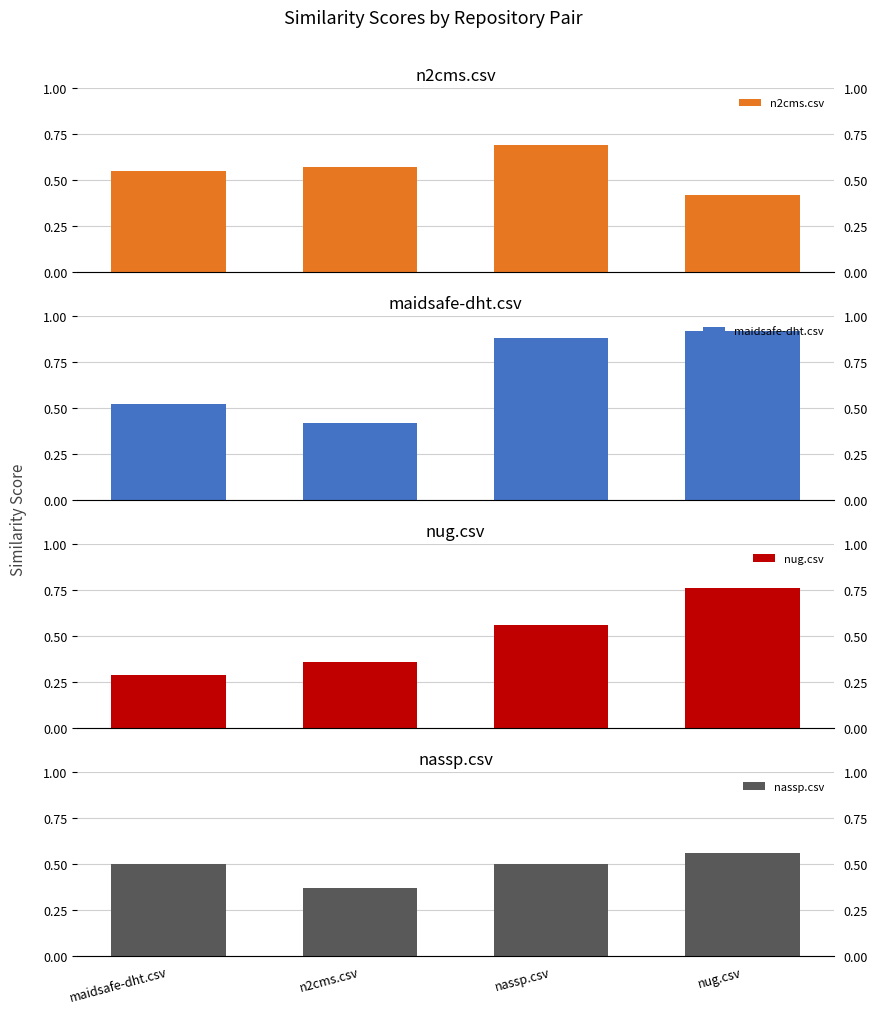

At which category is the sum across all series the highest?

nug.csv